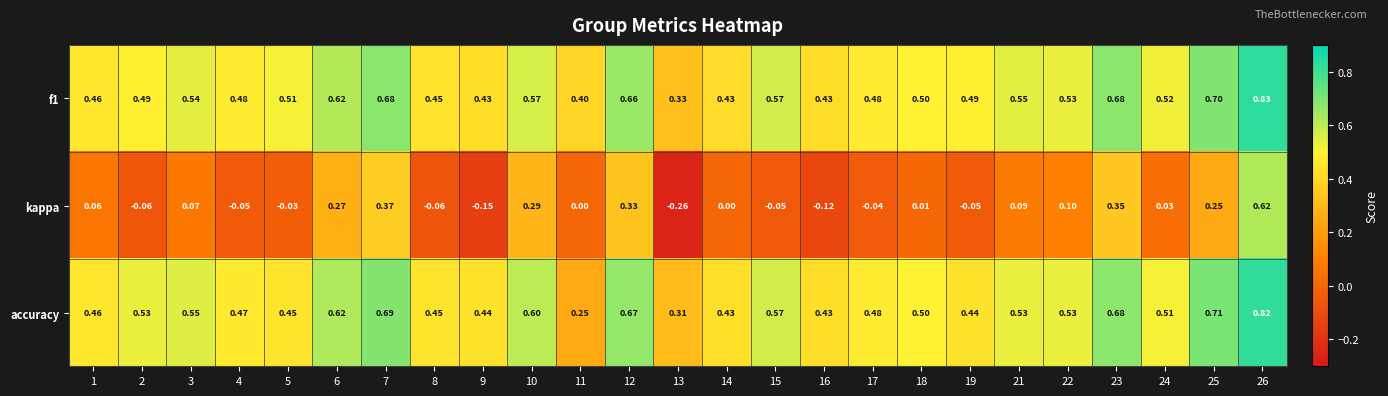

Which series has the largest range (max minus min)?

kappa